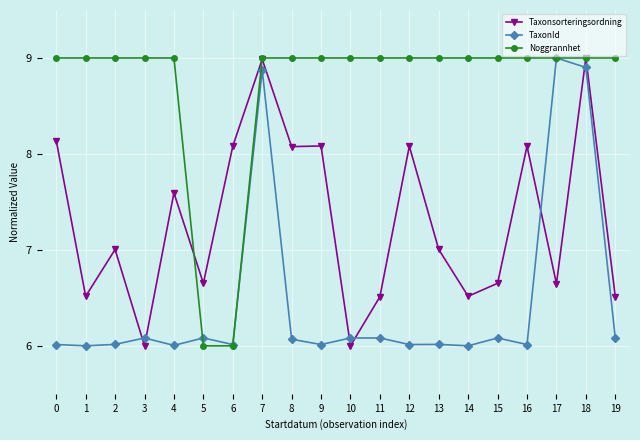

What is the value of the Noggrannhet point at the 13th from the left?

9.0